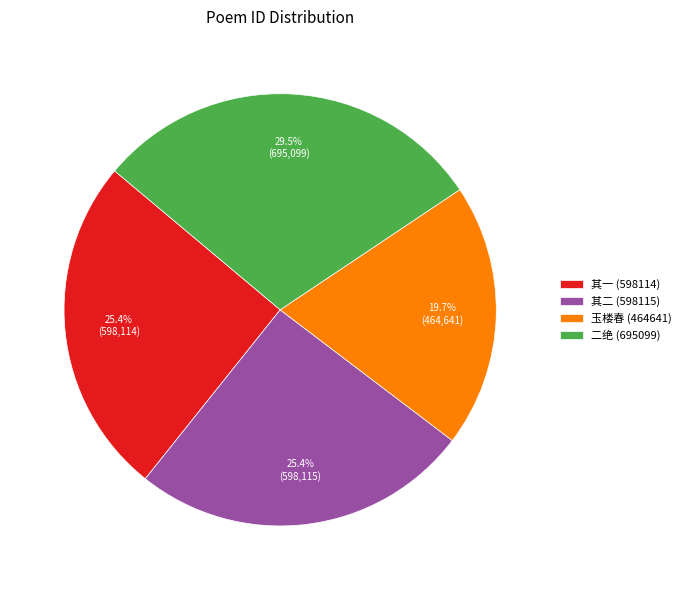

What is the total percentage of 其一 (598114) and 二绝 (695099)?

54.9%